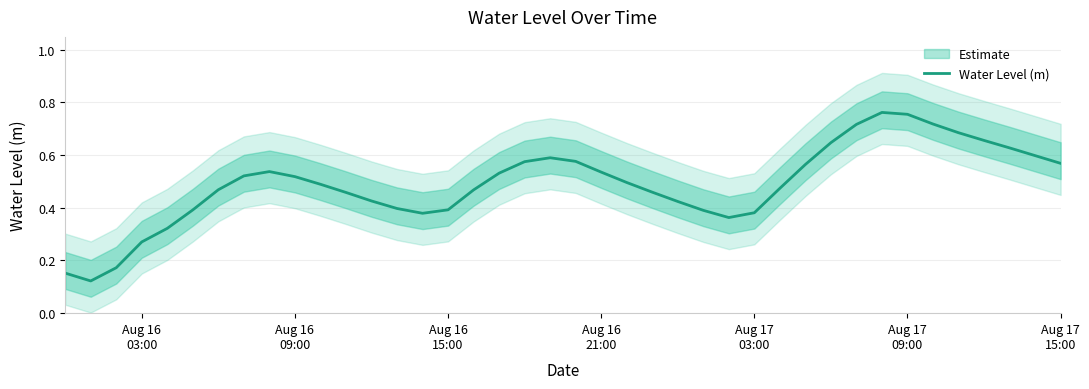

True or false: there are more than 1 points higher than both neighbors.

True